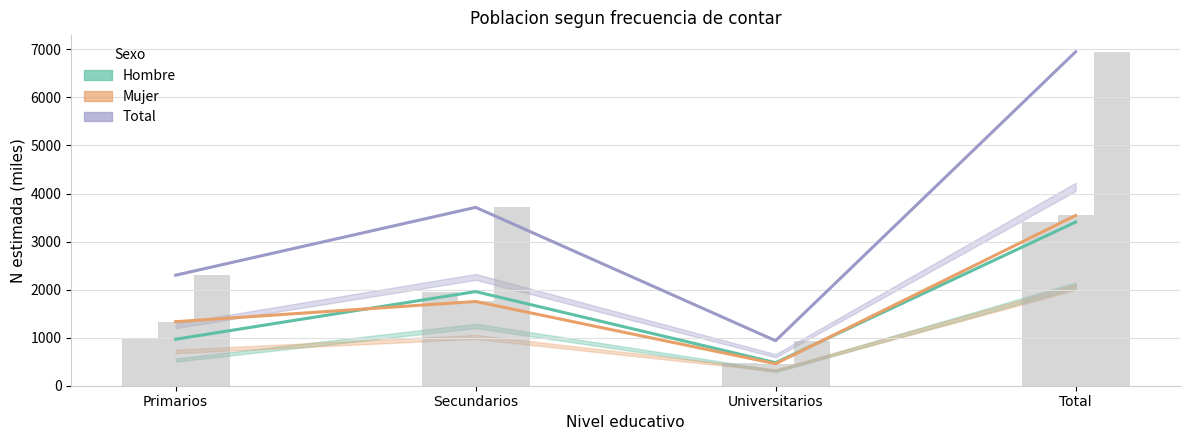

How many bars are there in each group?

3